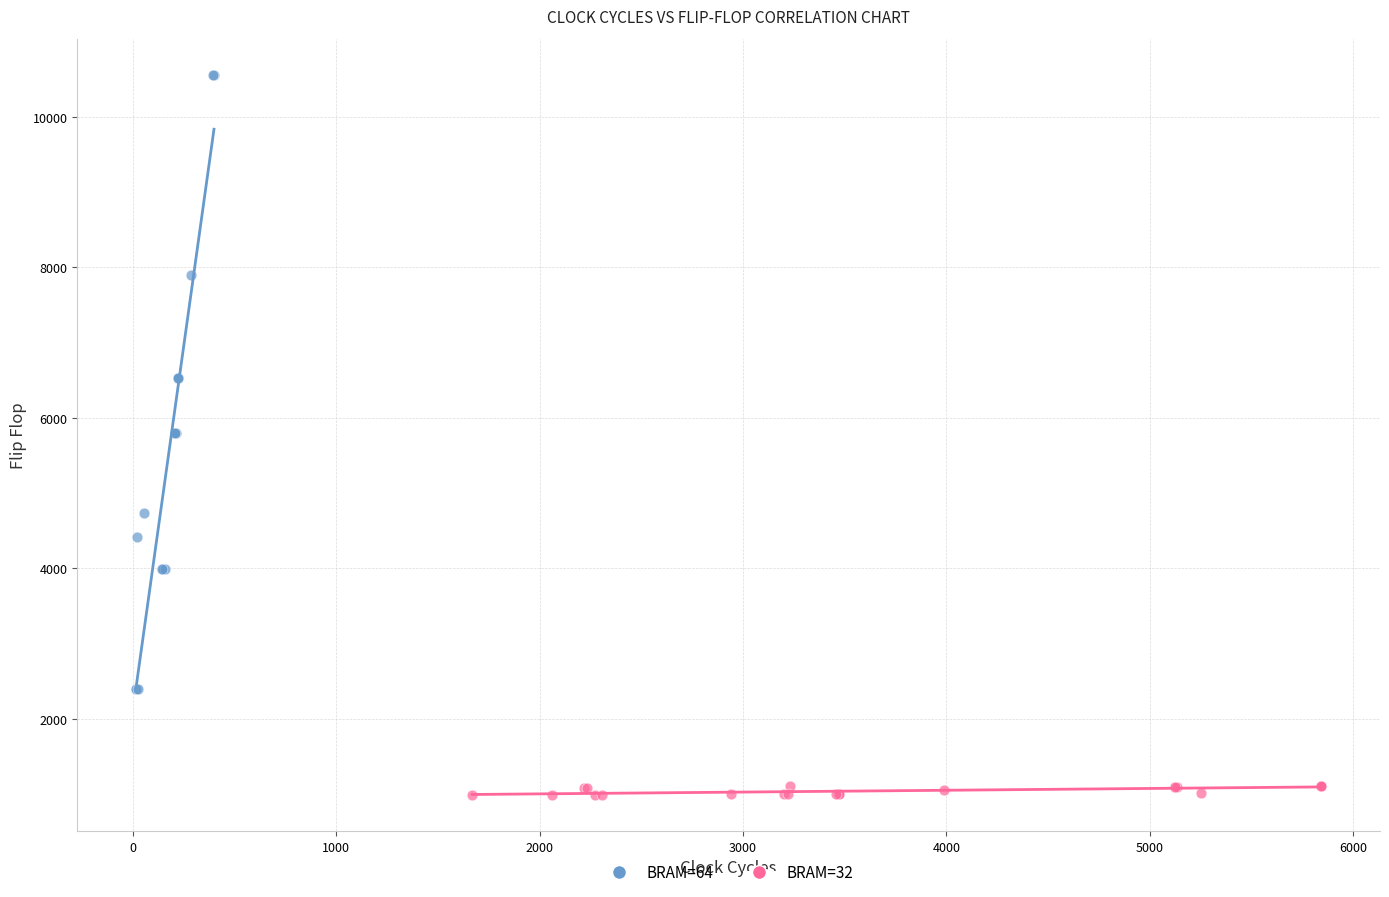

Which series reaches the maximum Y coordinate?

BRAM=64